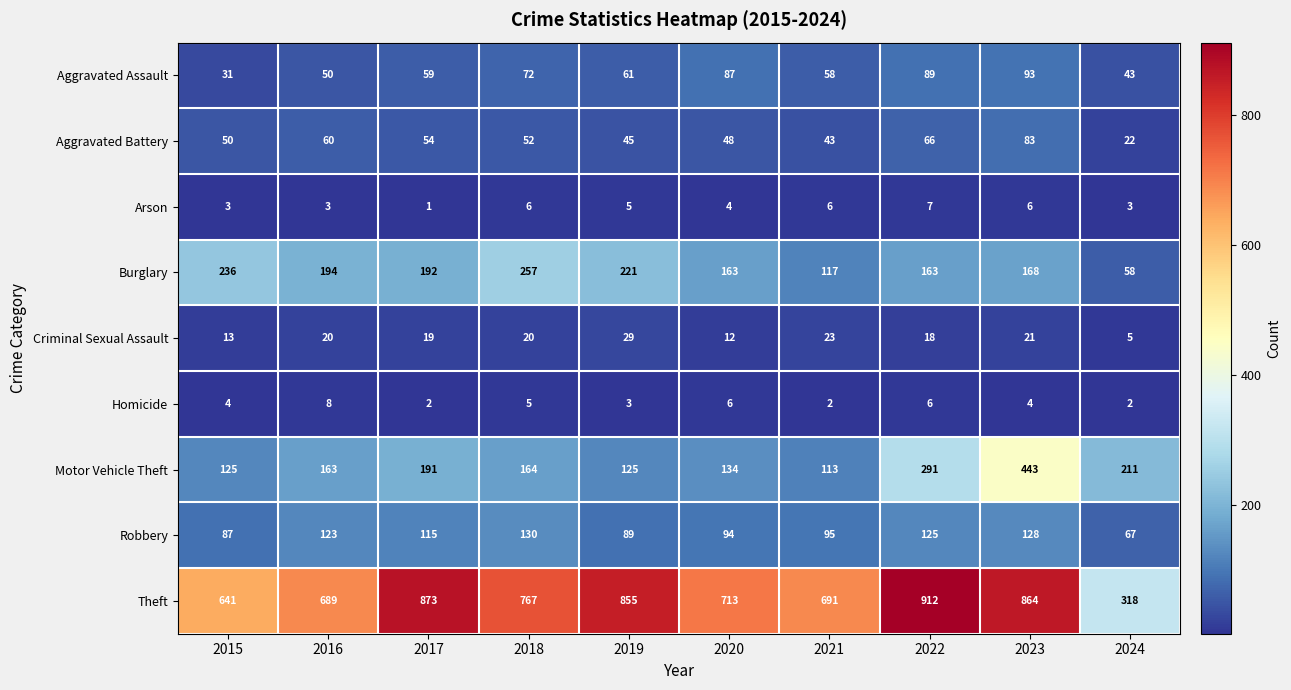

What value does the Robbery series have at 2023, to the nearest 10?

130